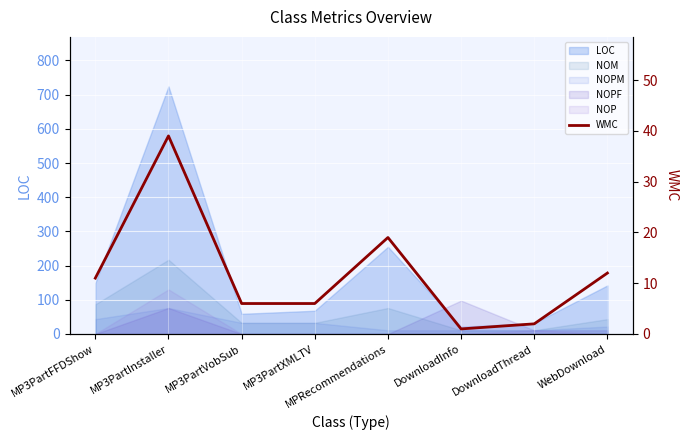

Reading left to right, extract all data points from this chart.

MP3PartFFDShow=11	MP3PartInstaller=39	MP3PartVobSub=6	MP3PartXMLTV=6	MPRecommendations=19	DownloadInfo=1	DownloadThread=2	WebDownload=12